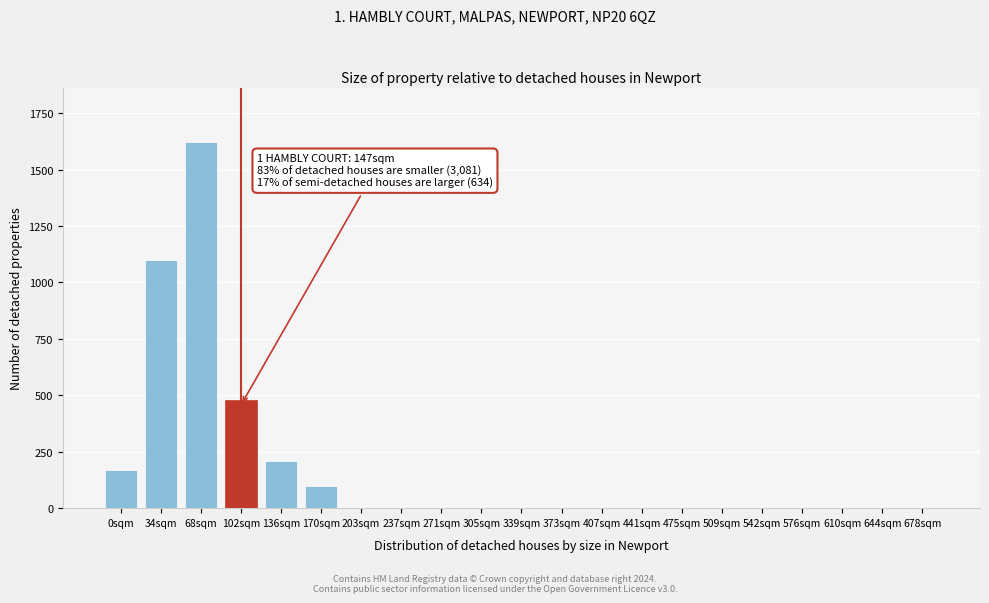

Reading right to left, what are all the values shown in this chart?

678sqm=0	644sqm=0	610sqm=0	576sqm=0	542sqm=0	509sqm=0	475sqm=0	441sqm=0	407sqm=0	373sqm=0	339sqm=0	305sqm=0	271sqm=0	237sqm=0	203sqm=0	170sqm=100	136sqm=210	102sqm=480	68sqm=1620	34sqm=1100	0sqm=170